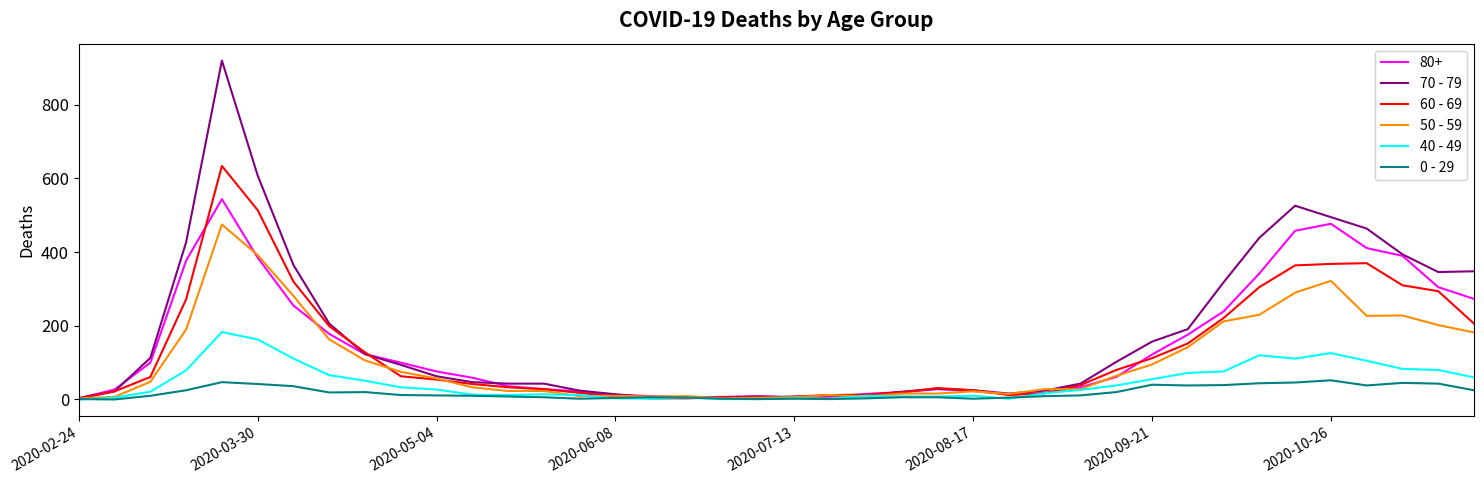

Which series has the largest total across all categories?

70 - 79